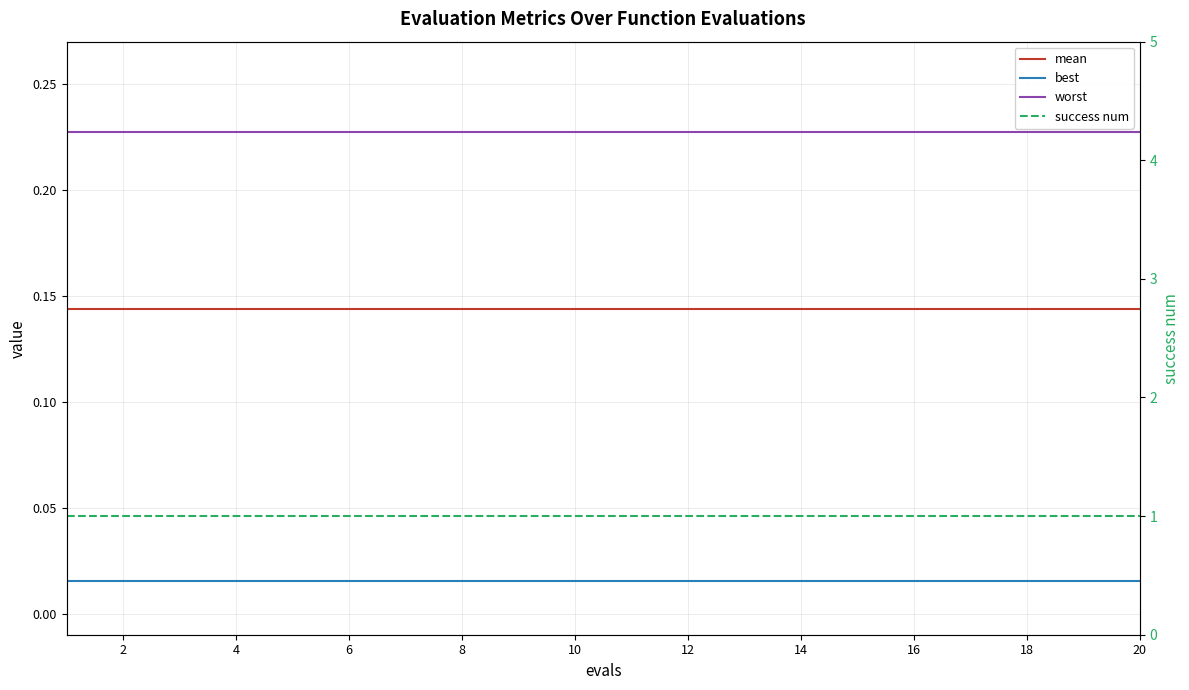

Which series changed the most between 2 and 4?

mean